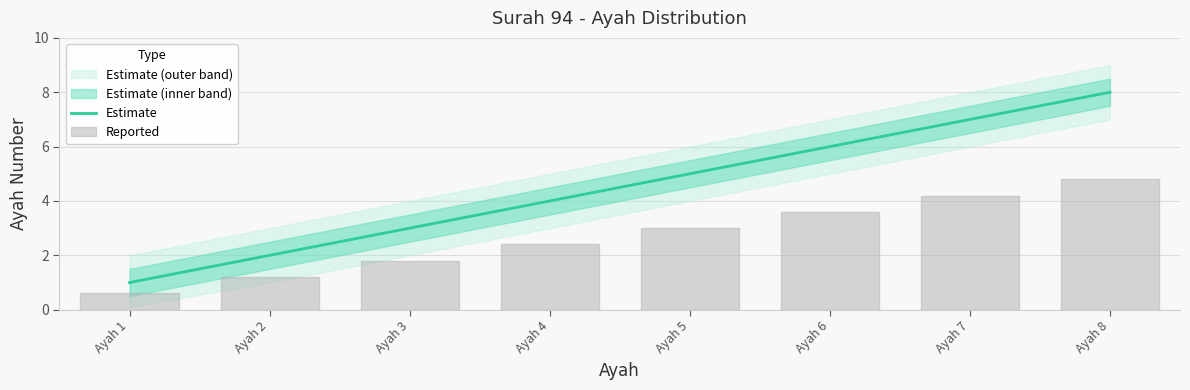

What is the value of the 5th point from the left?

5